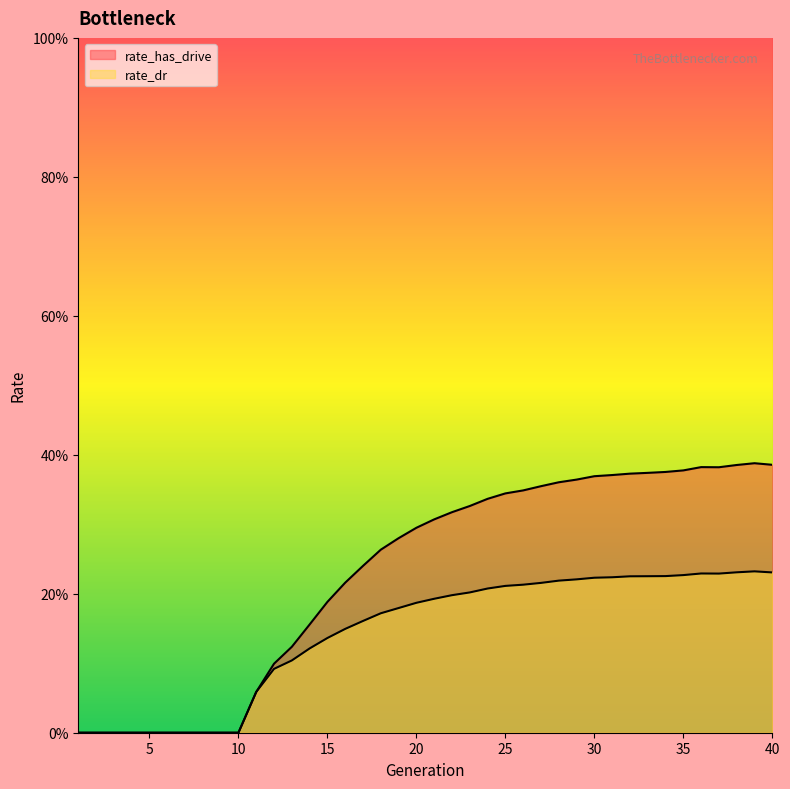

True or false: rate_dr and rate_has_drive intersect in this chart.

False